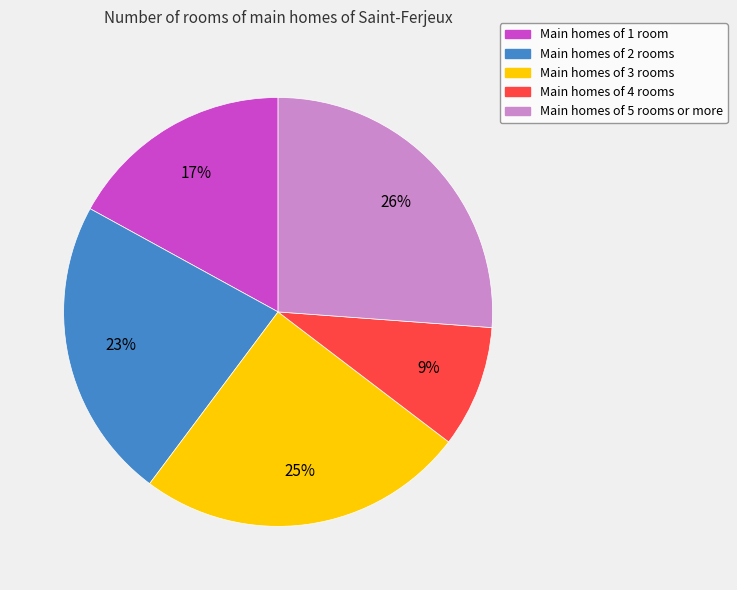

Do Main homes of 3 rooms and Main homes of 4 rooms together represent more than half of the pie?

No